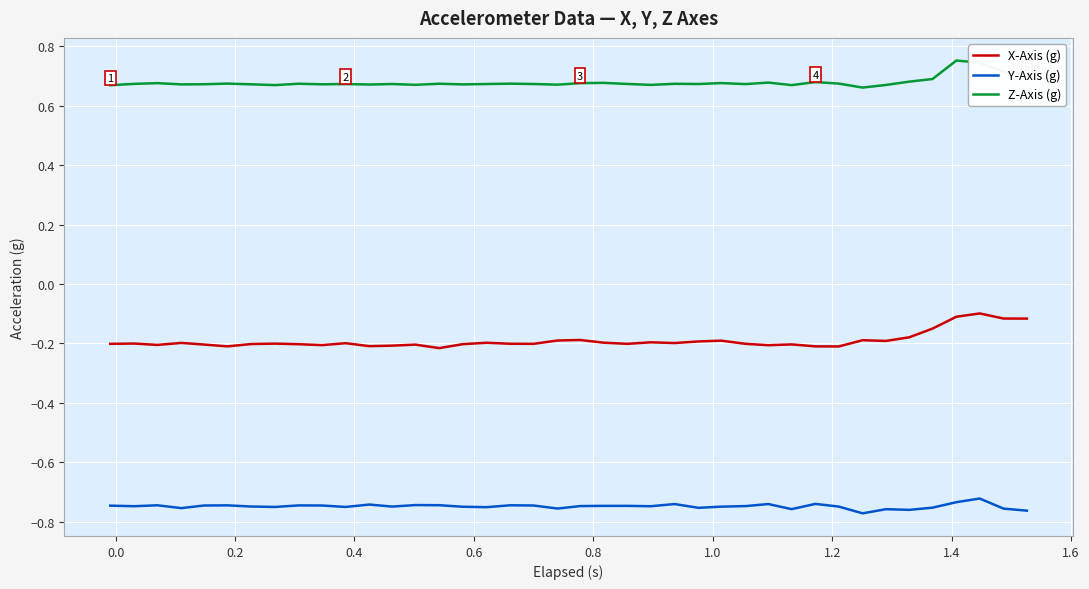

What is the difference between the second highest and minimum values in the Z-Axis (g) series?

0.1